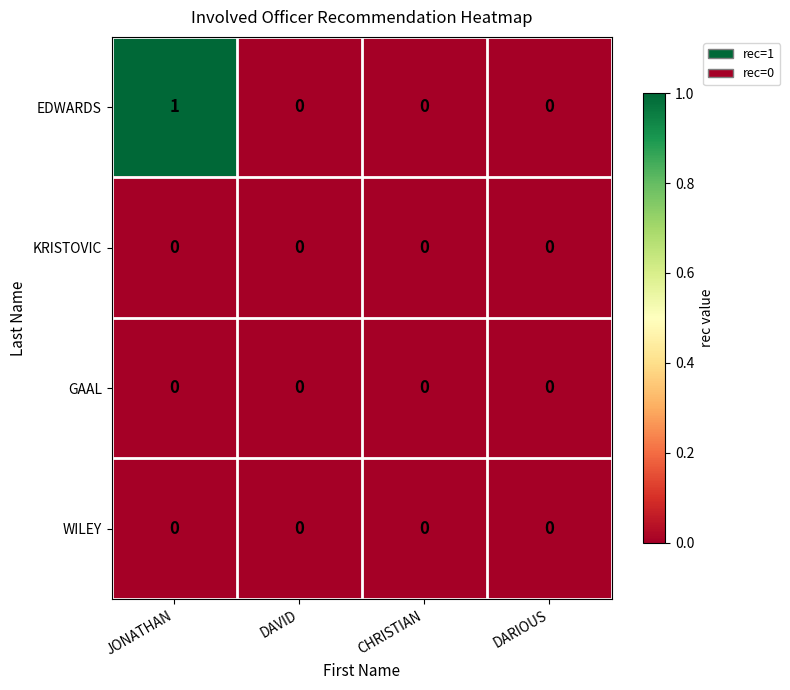

What is the greatest value displayed?

1